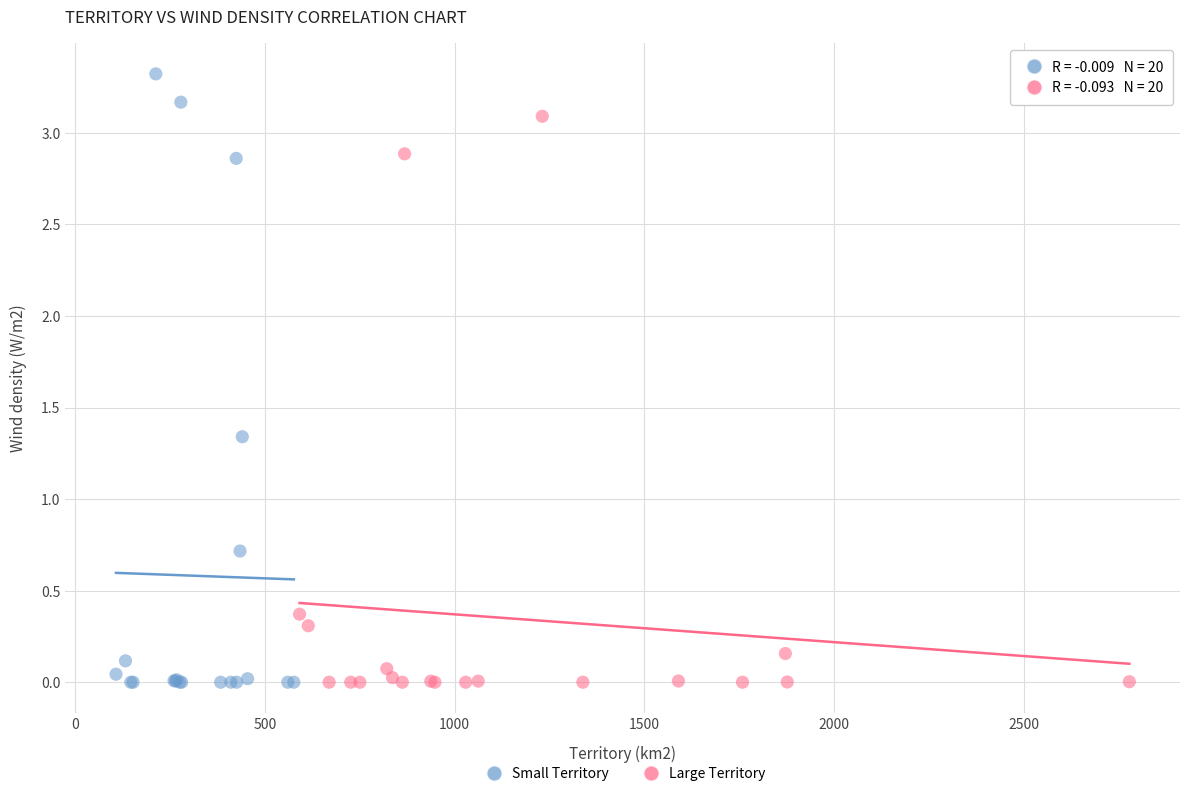

Which series reaches the maximum Y coordinate?

Small Territory